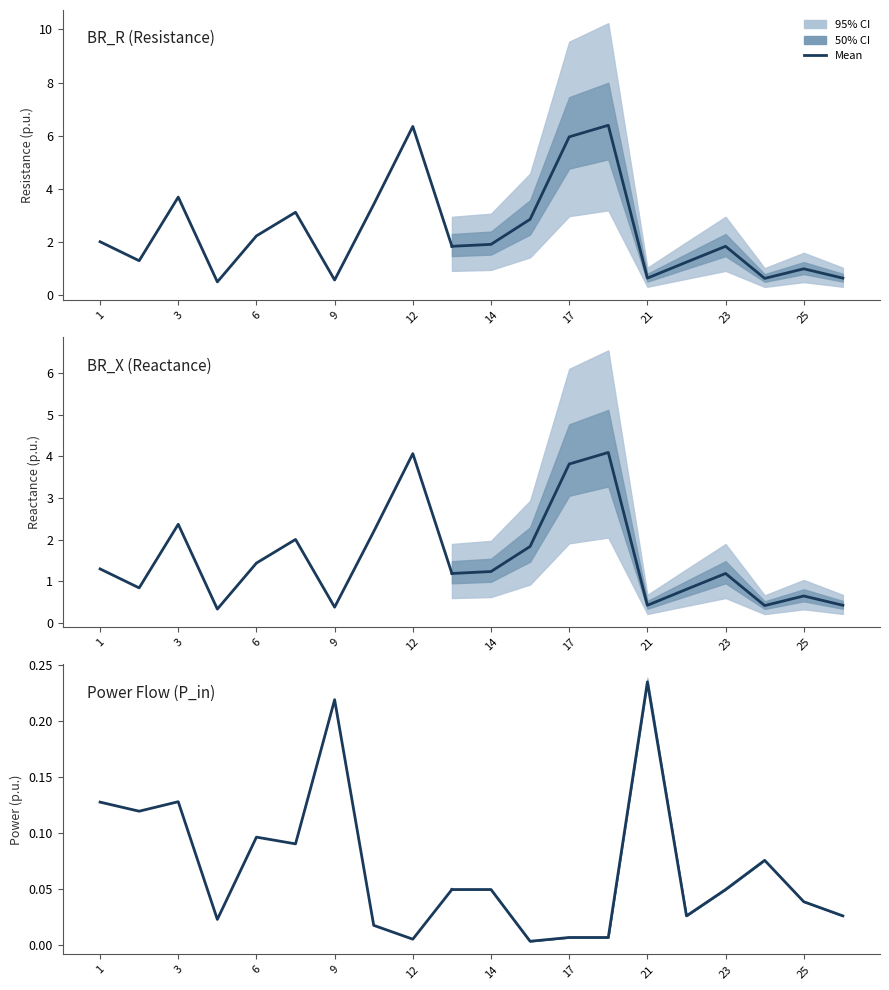

What is the spread (max minus min) of values at 1?

1.9